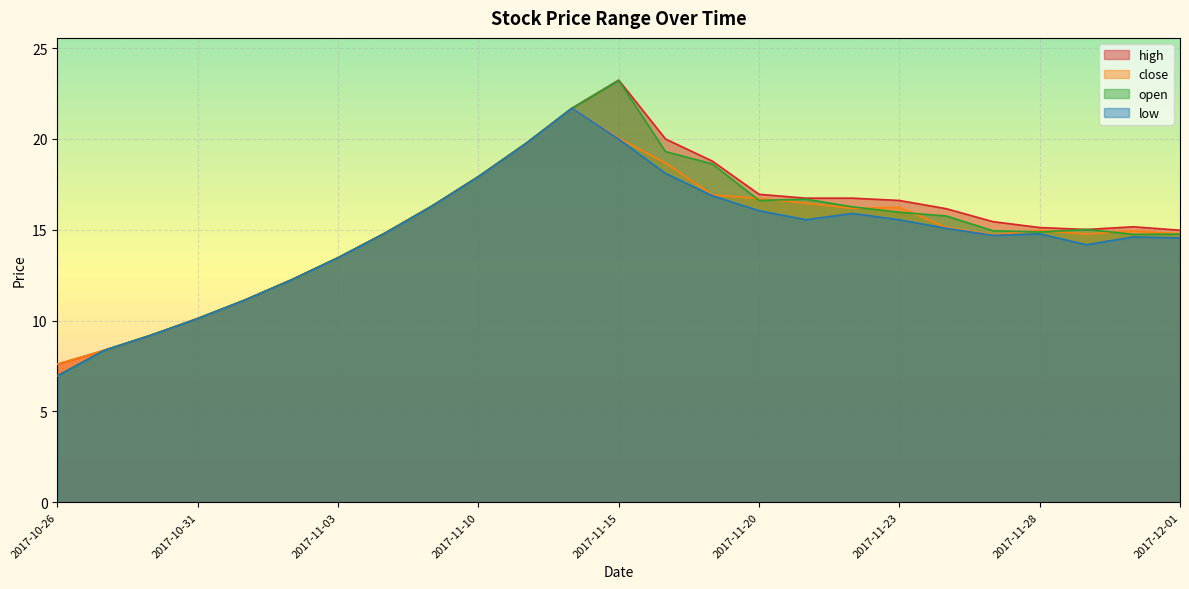

What is the sum of all open values?

378.7